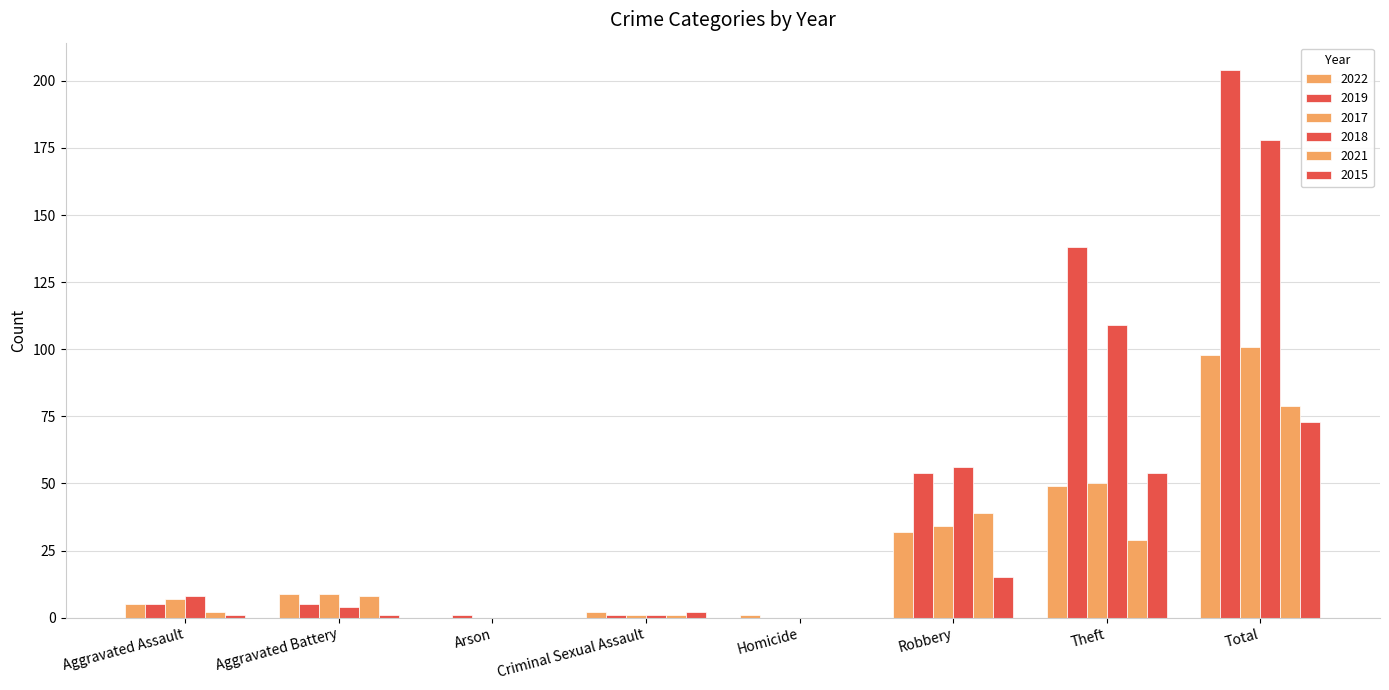

Are the bars grouped side by side (vs. stacked)?

Yes